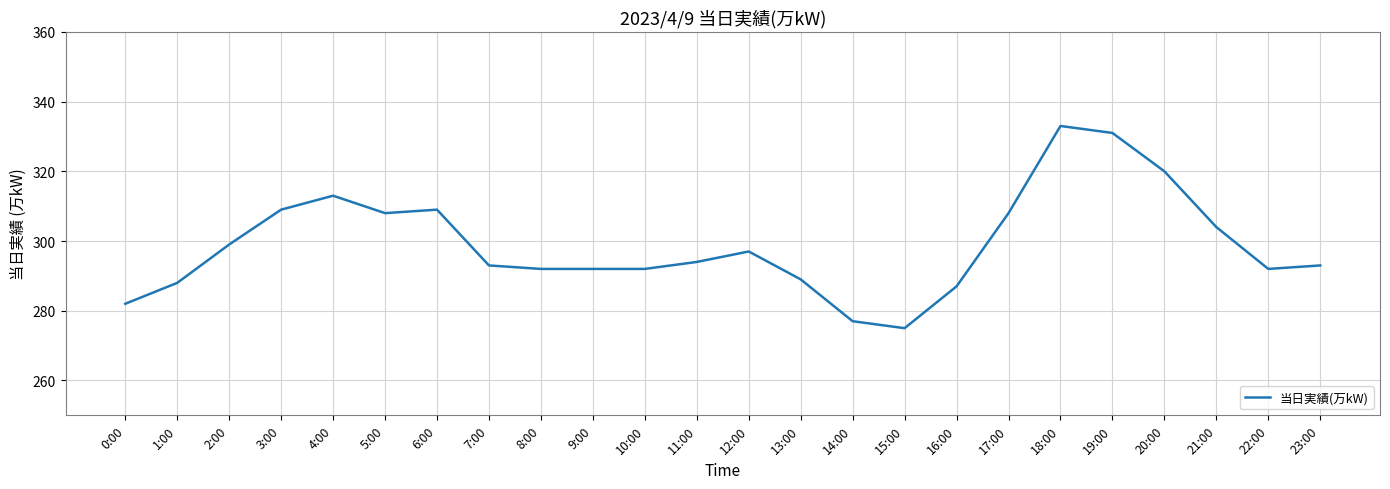

The chart shows a value of 137 at 10:00. True or false?

False